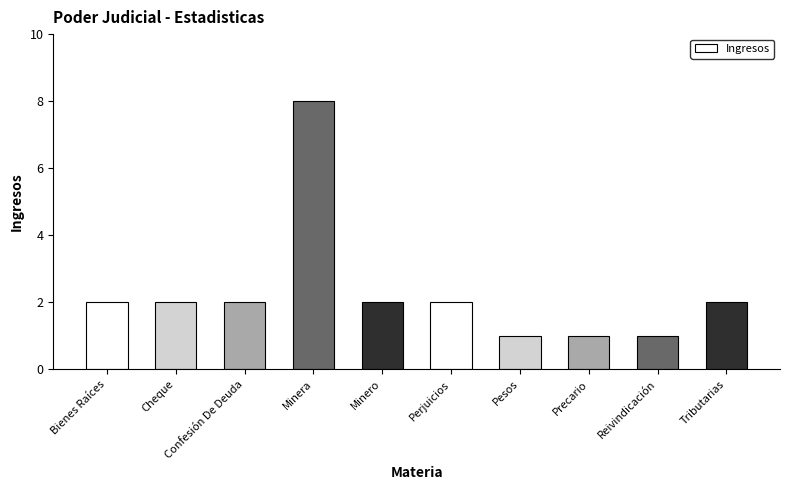

Is it true that the value at Tributarias is 2?

True